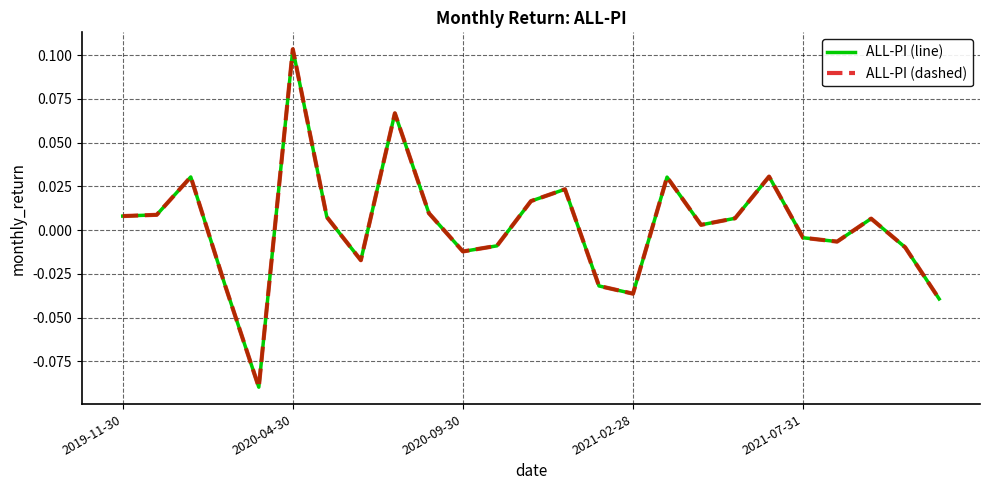

Does the chart have visible grid lines?

Yes